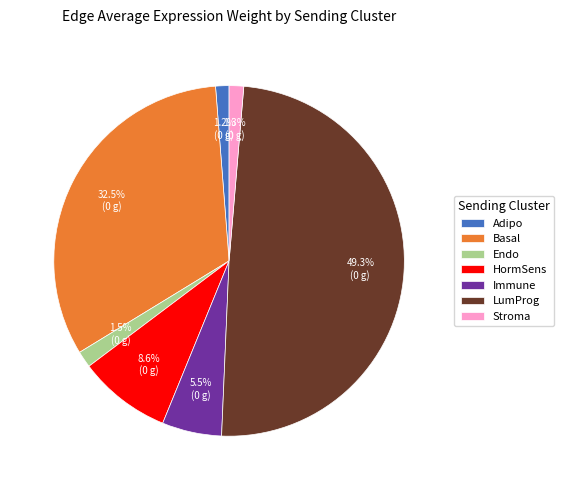

Is there any slice that represents more than half of the pie?

No